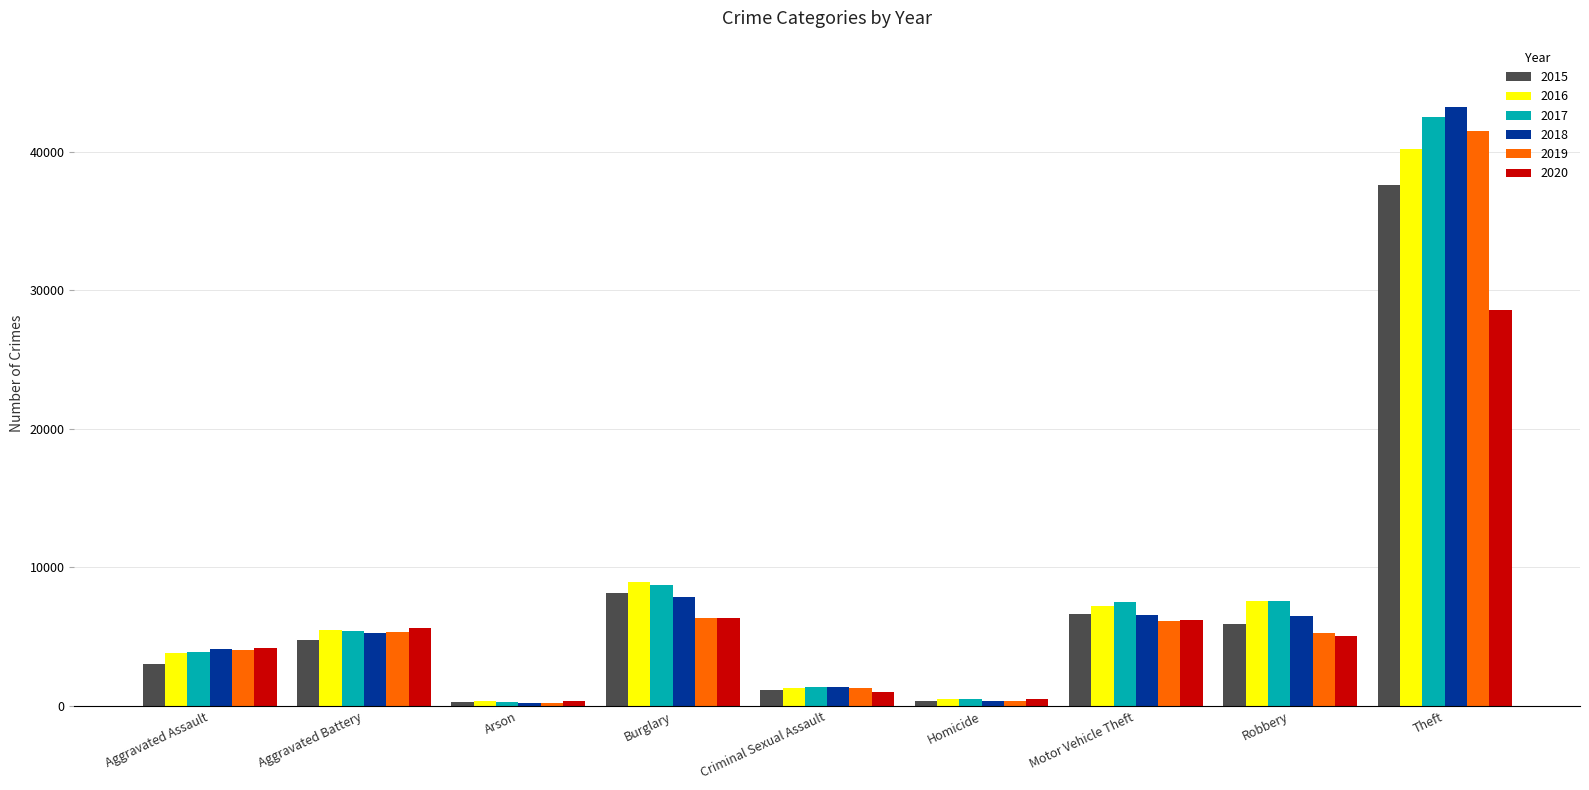

What is the spread (max minus min) of values at Burglary?

2659